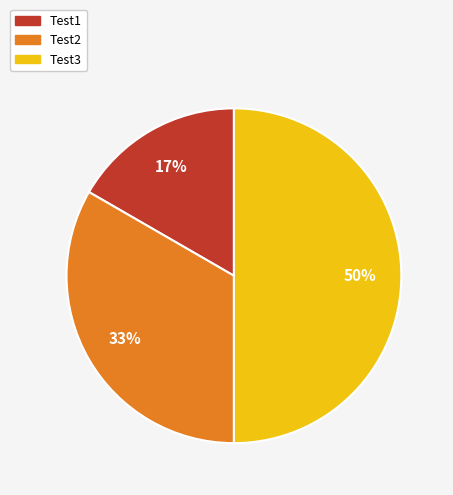

Does Test1 account for over 50% of the chart?

No